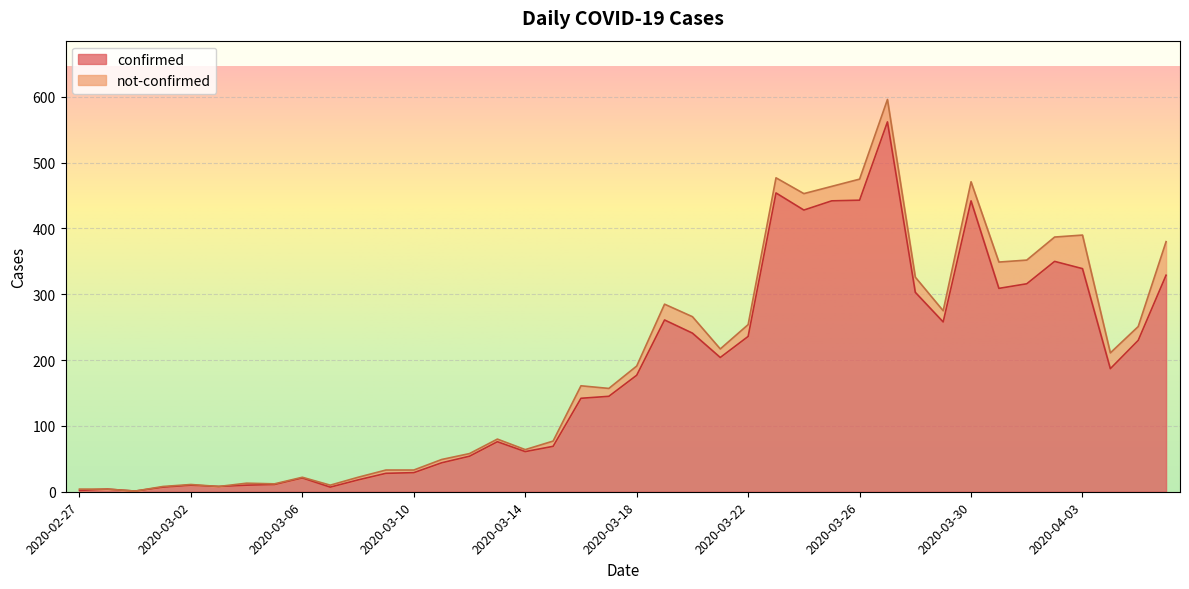

Which category has the lowest value across all series?

2020-02-29